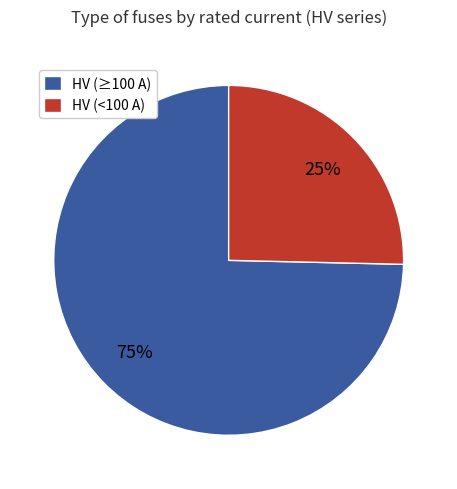

What percentage is the HV (≥100 A) slice, to the nearest percent?

75%